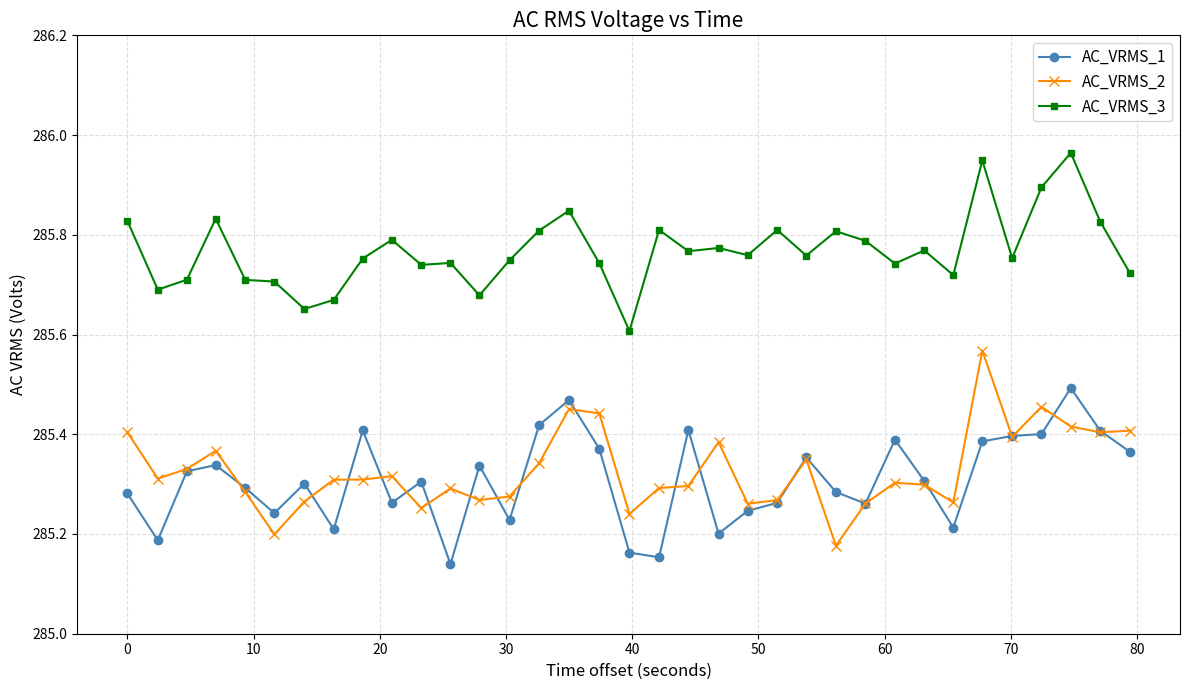

List the series in order of their peak value, lowest first.

AC_VRMS_1, AC_VRMS_2, AC_VRMS_3